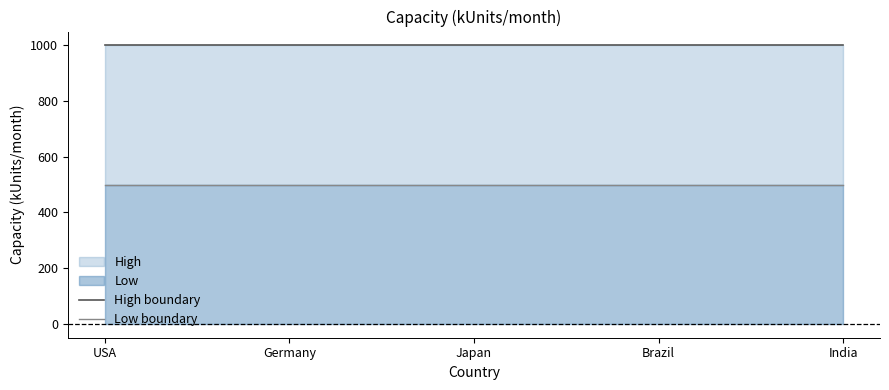

Which series has the largest range (max minus min)?

High boundary